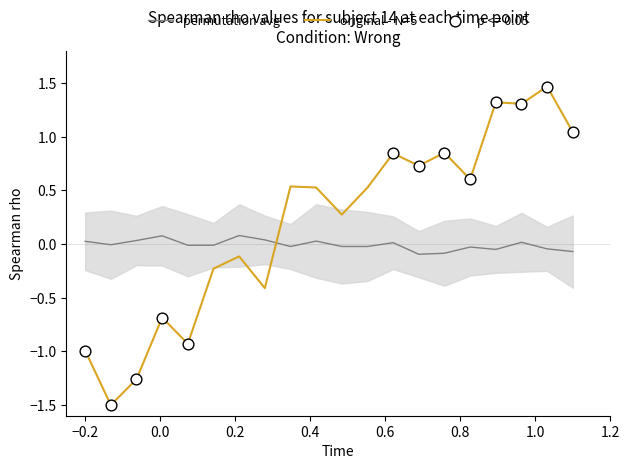

What is the minimum value for original - N=5?

-1.5